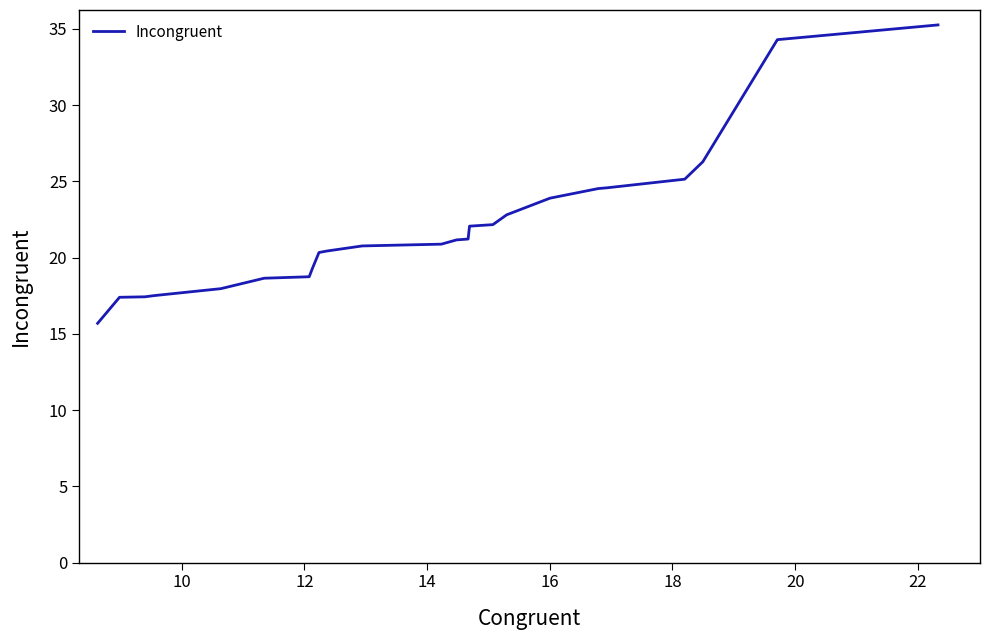

What is the greatest value displayed?

35.3